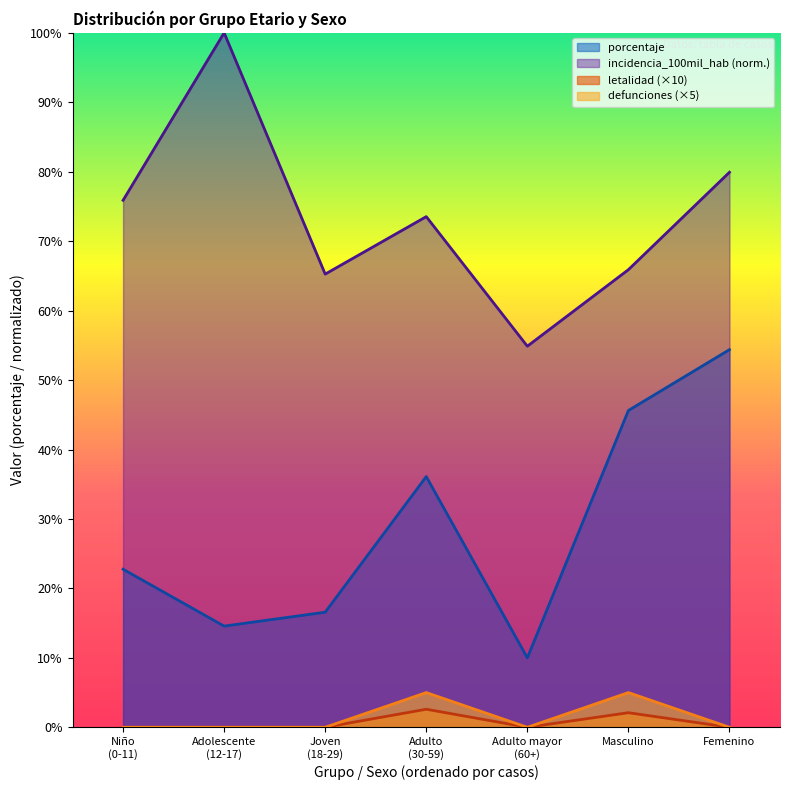

What is the total value across all series at Femenino?

134.3